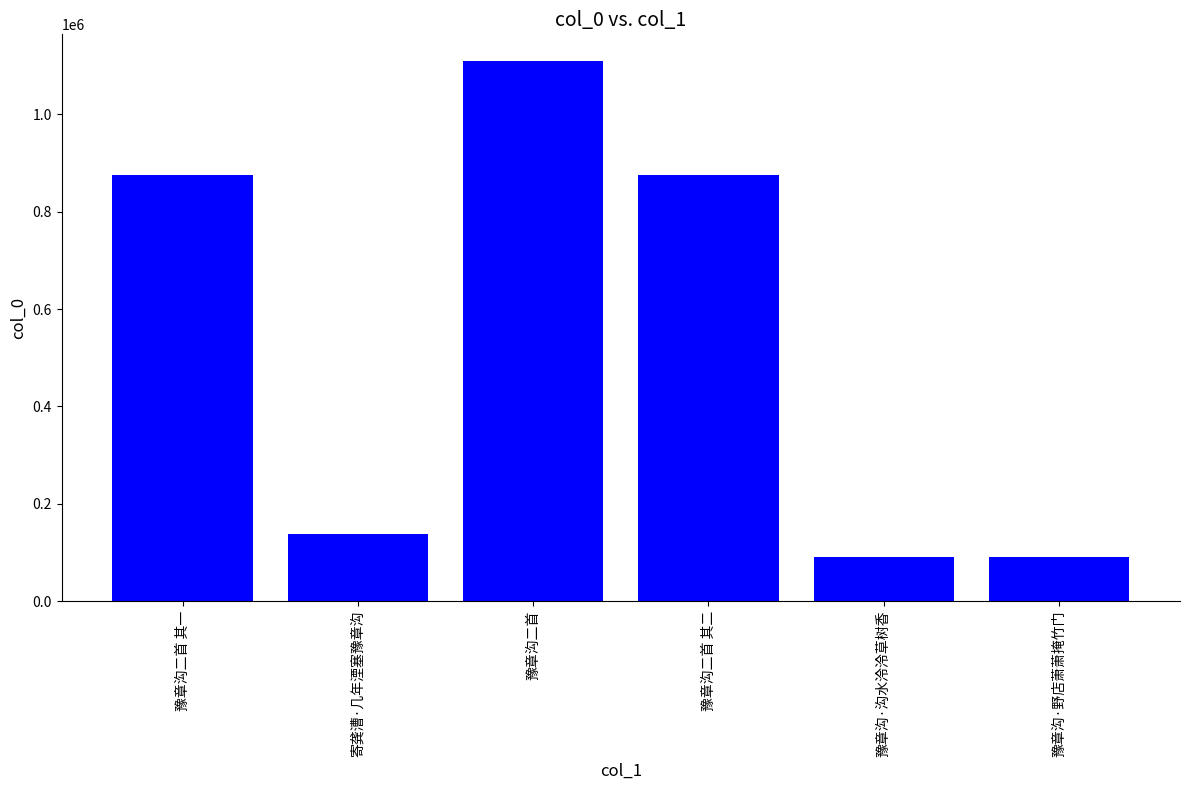

What is the smallest value displayed?

90117